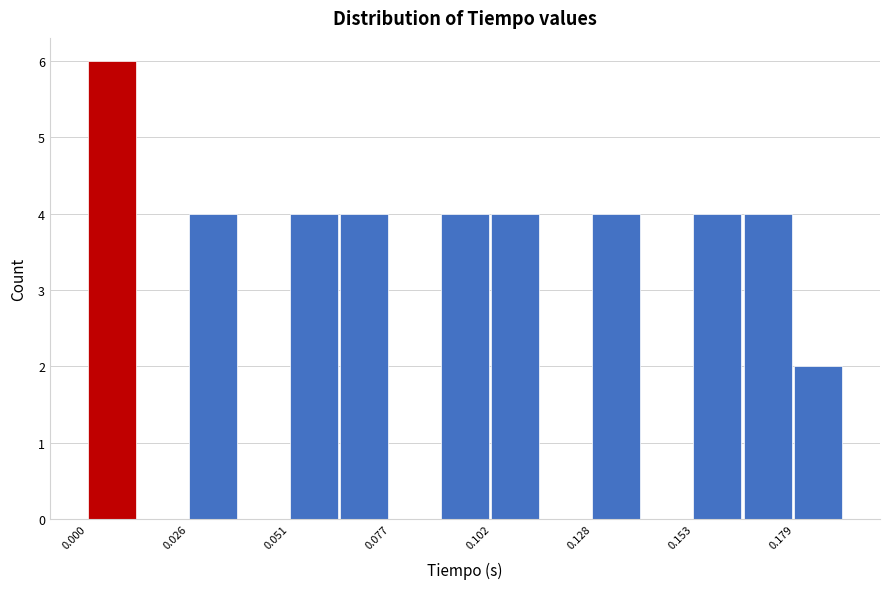

Read against the x-axis, roughly where is the centre of the tallest bar?

0.005